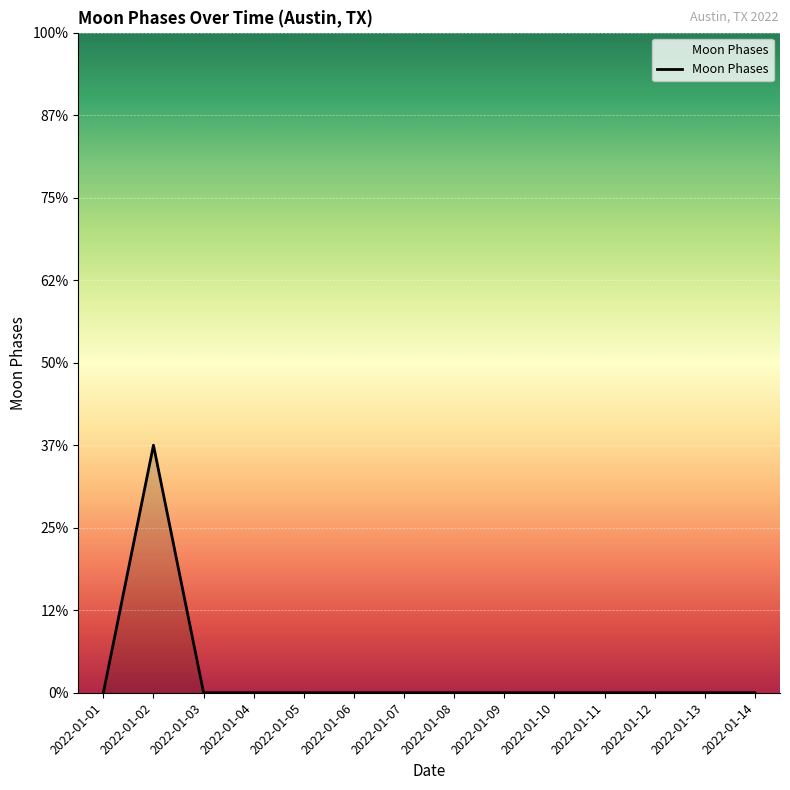

List the labels in order of value, largest first.

2022-01-02, 2022-01-01, 2022-01-03, 2022-01-04, 2022-01-05, 2022-01-06, 2022-01-07, 2022-01-08, 2022-01-09, 2022-01-10, 2022-01-11, 2022-01-12, 2022-01-13, 2022-01-14